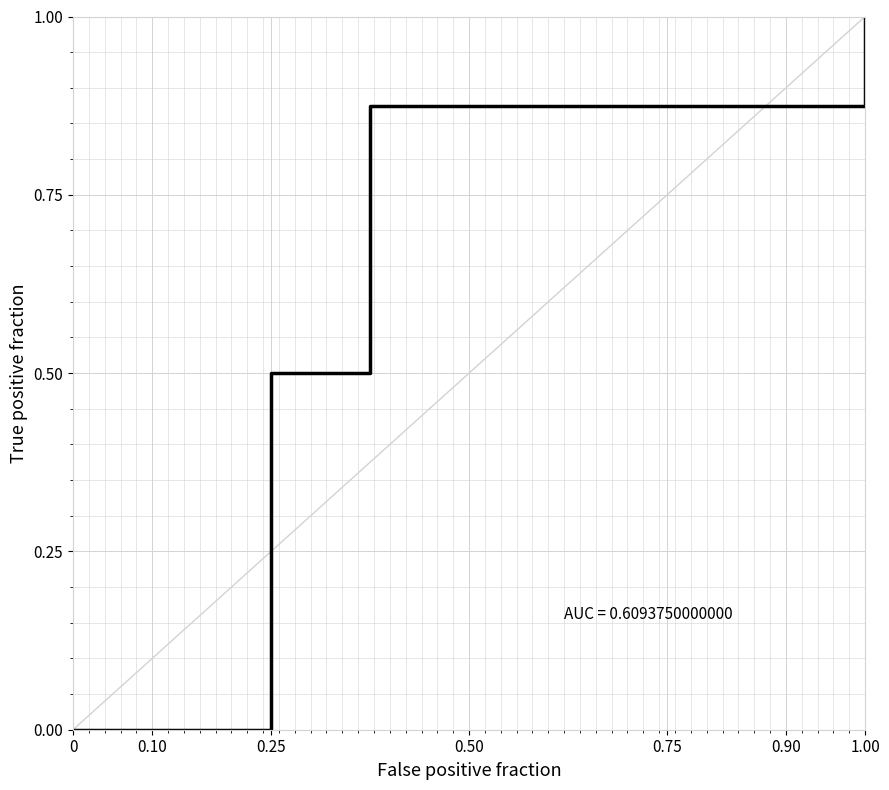

The value at 0.75 is 0.9. True or false?

True